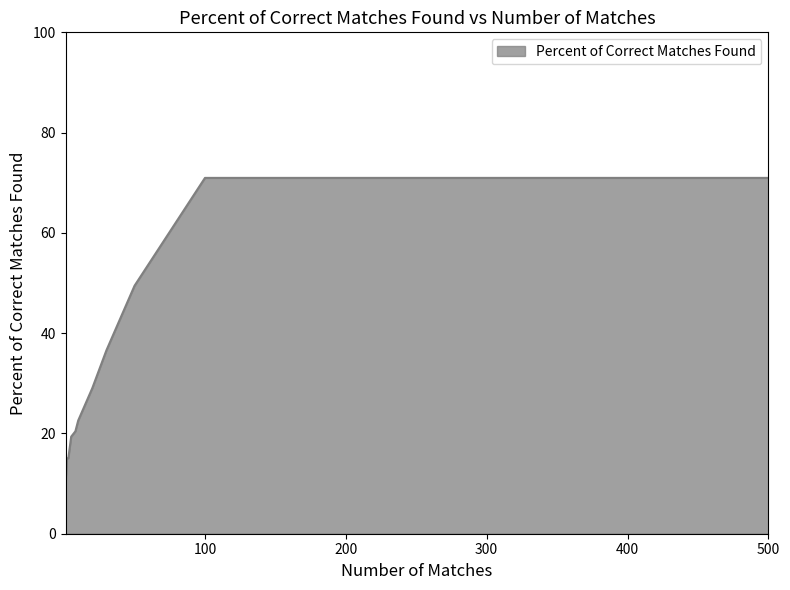

What is the greatest value displayed?

71.0